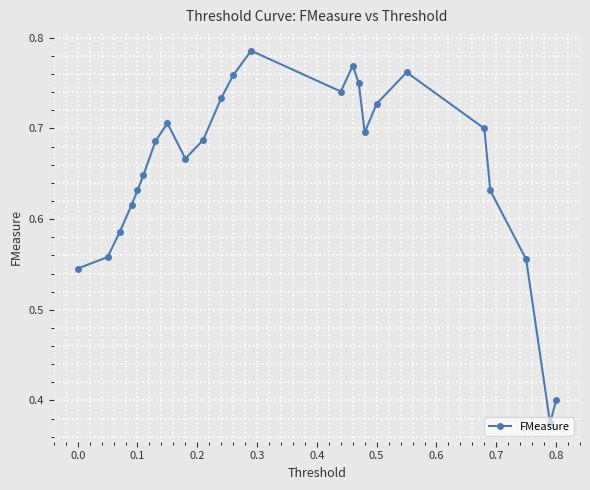

Count the values in the range 0 to 1.

24